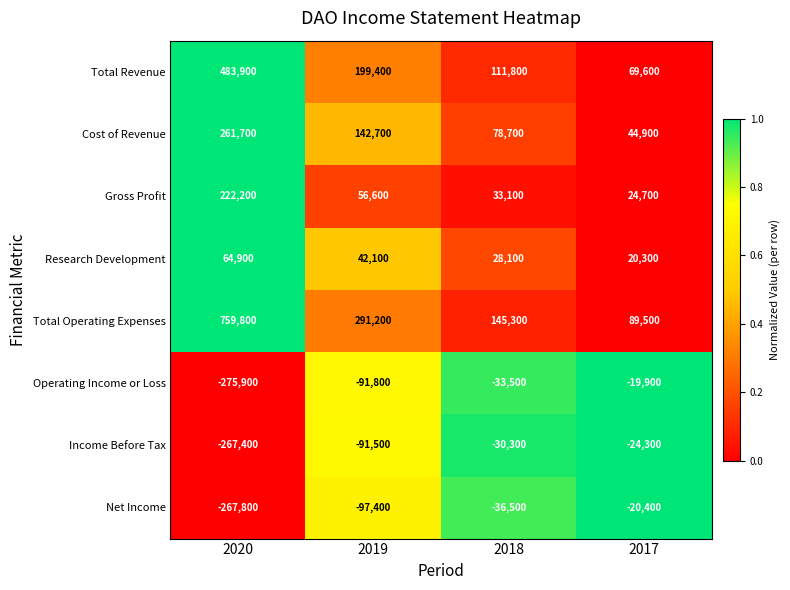

What is the difference between the maximum and second lowest values in the Cost of Revenue series?

183000